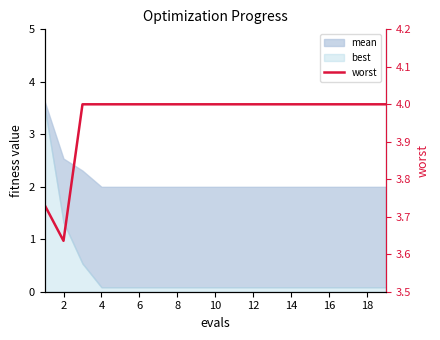

What is the maximum value shown in the chart?

4.0